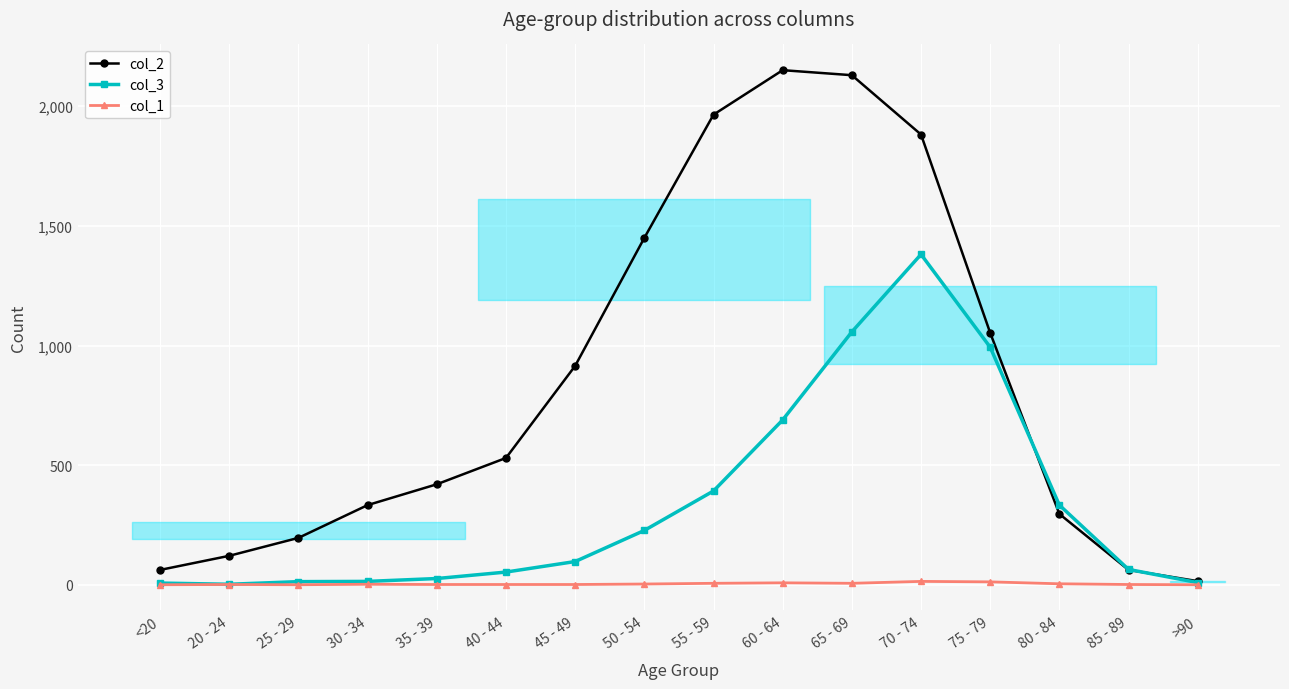

How many times do col_3 and col_2 cross each other?

2